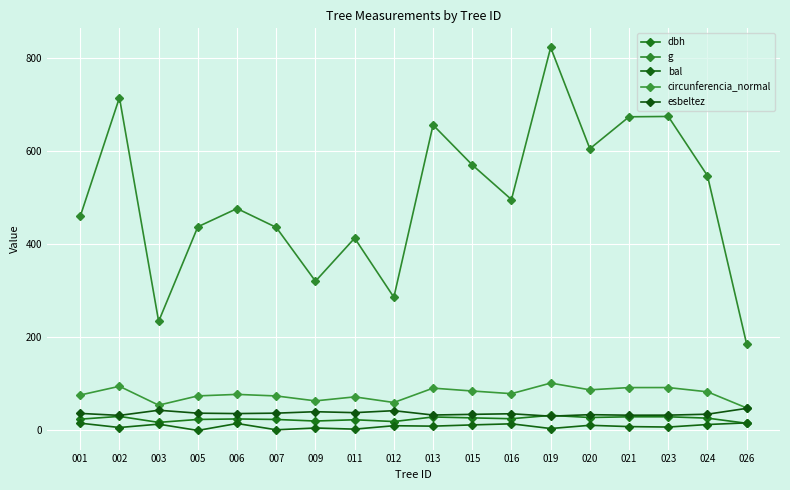

What is the difference between the maximum and minimum values in the circunferencia_normal series?

53.4